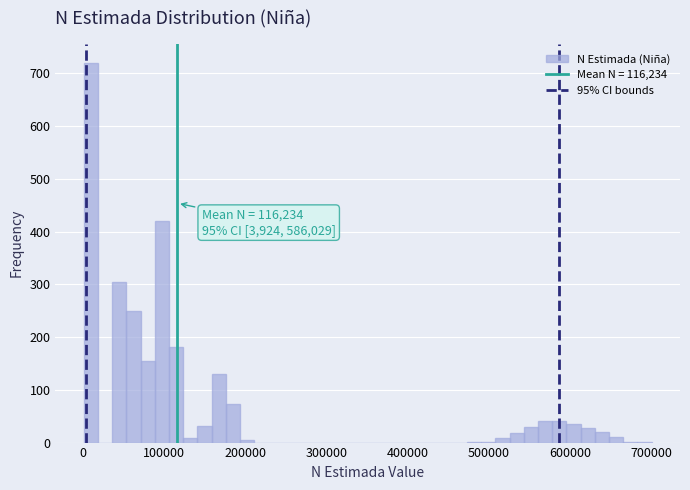

Around what value on the x-axis is the tallest bar? Give the approximate position of its centre, as read against the axis.

10000